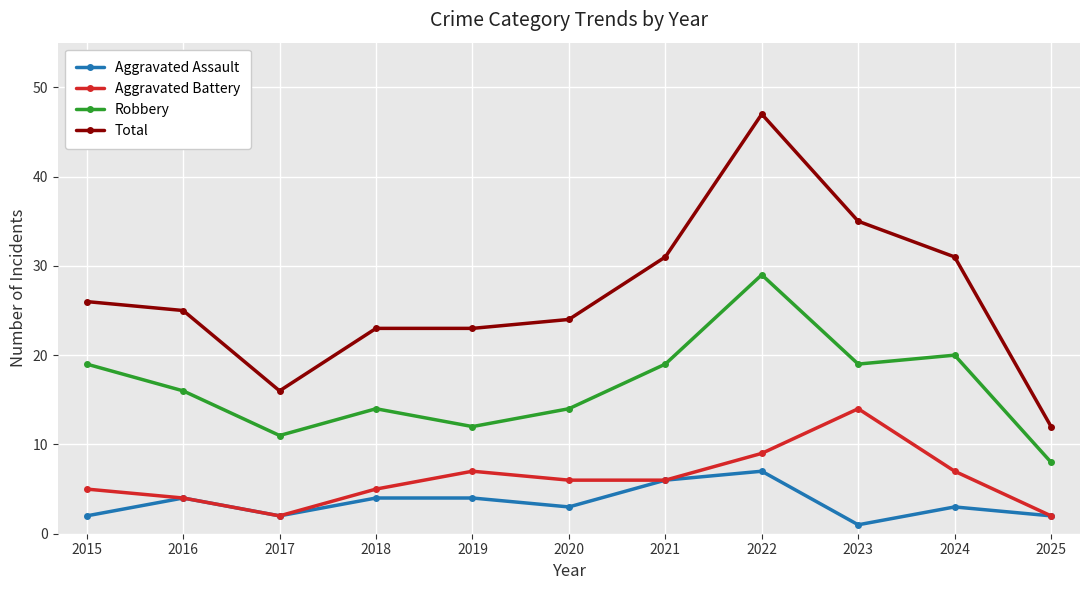

Rank the series by their maximum value, from highest to lowest.

Total, Robbery, Aggravated Battery, Aggravated Assault